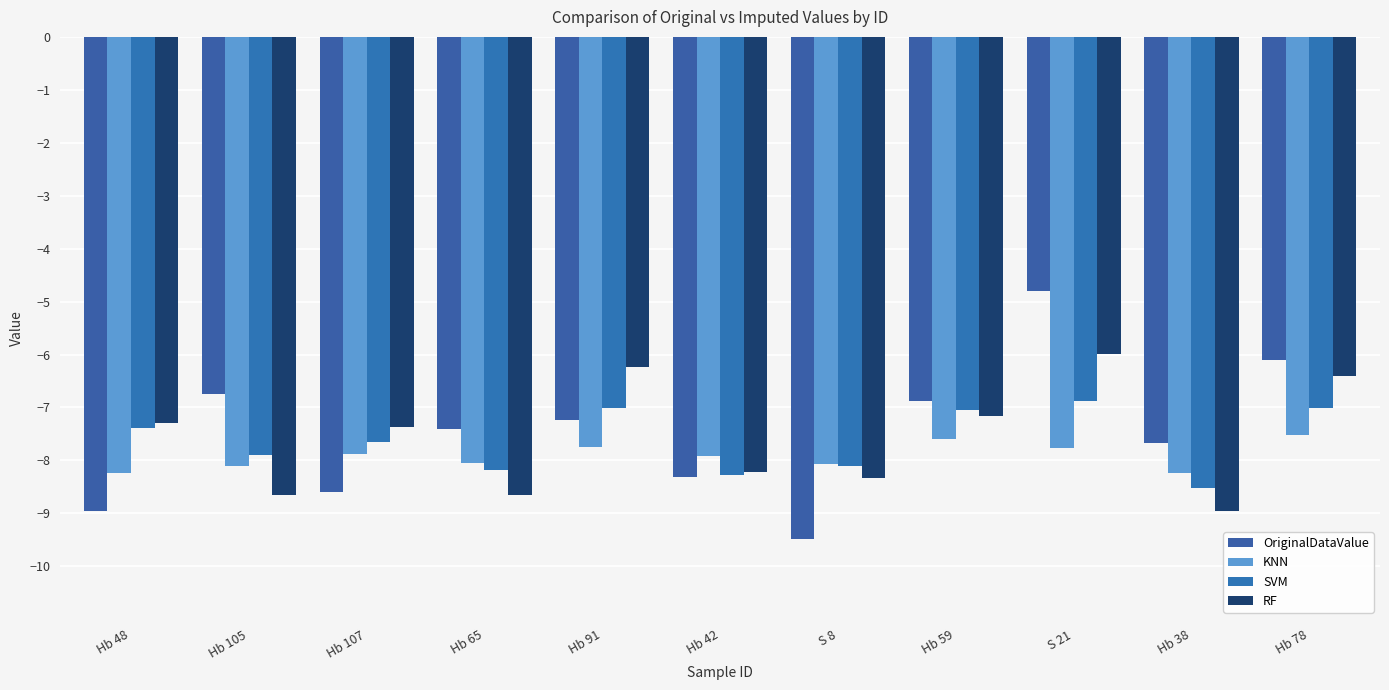

Does the chart contain stacked bars?

No